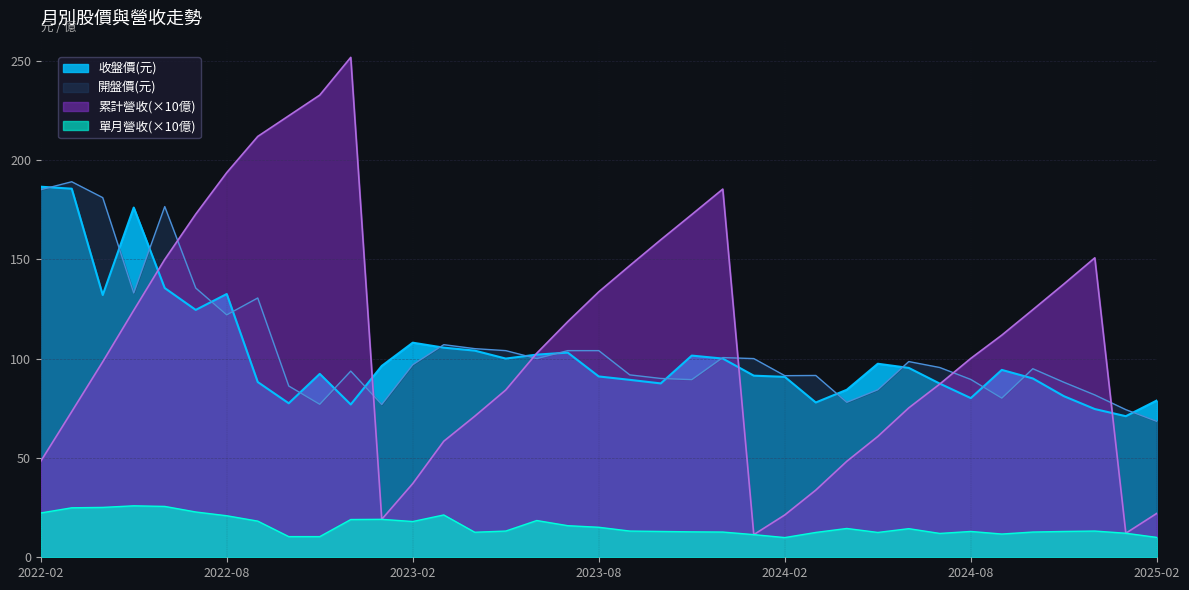

What is the sum of all 單月營收(億) values?

583.8